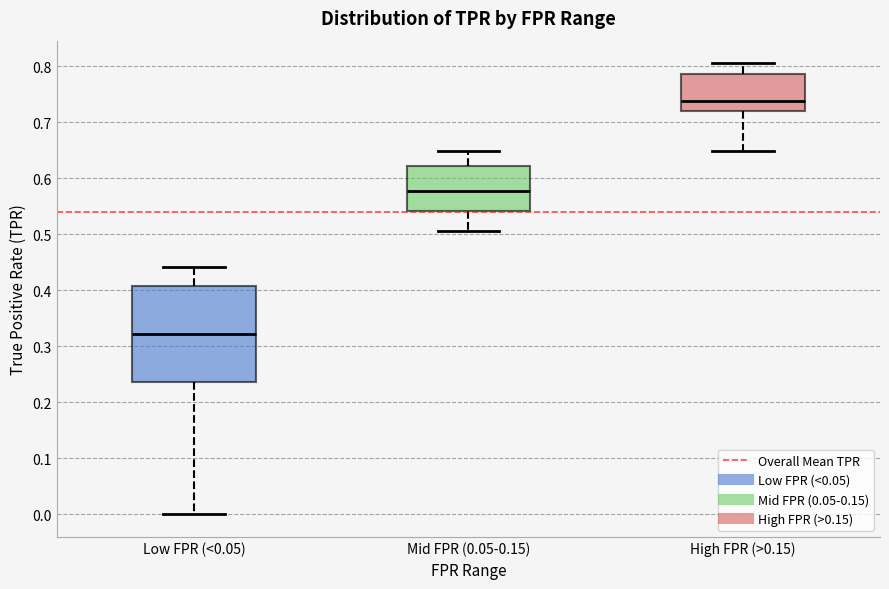

Which box is the tallest, from its lower edge to its upper edge?

Low FPR (<0.05)